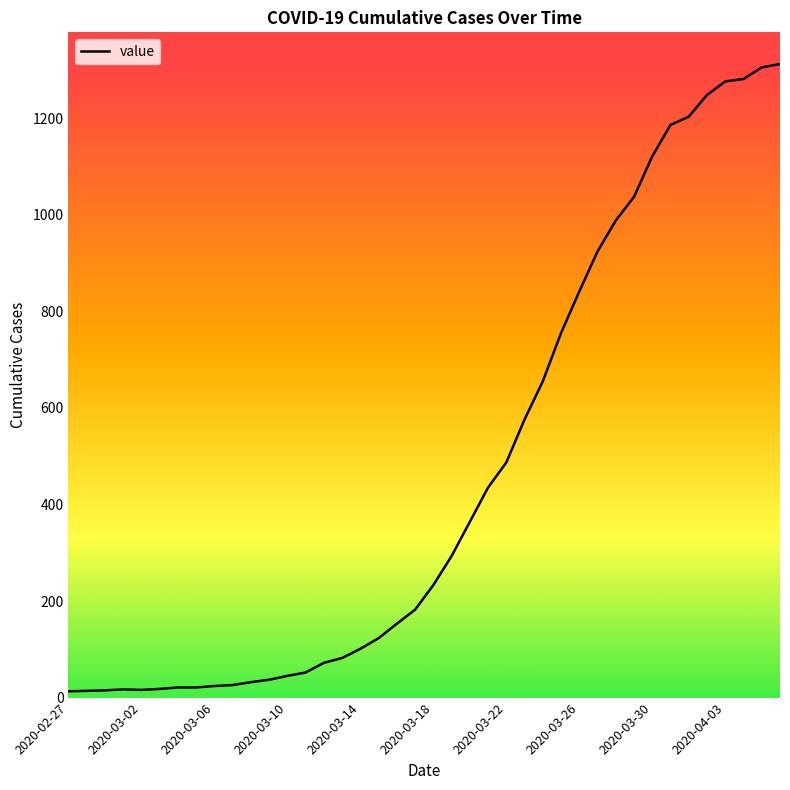

Does the chart have visible grid lines?

No